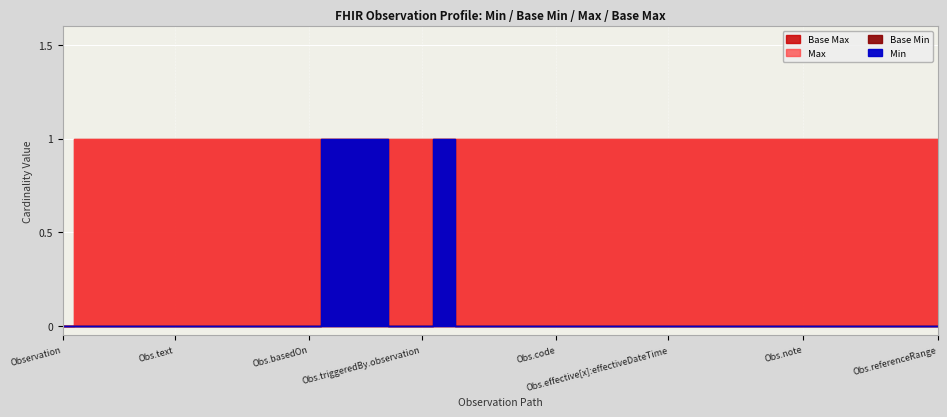

Is it true that Base Max equals 0 at Observation.triggeredBy.id?

False